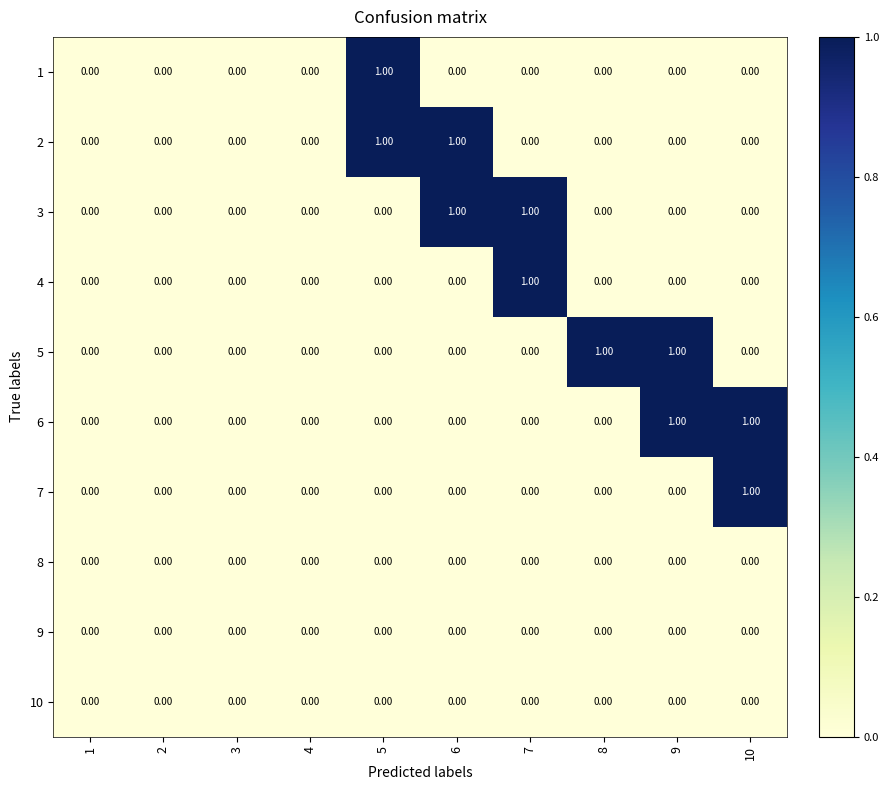

Count the number of categories in the chart.

10